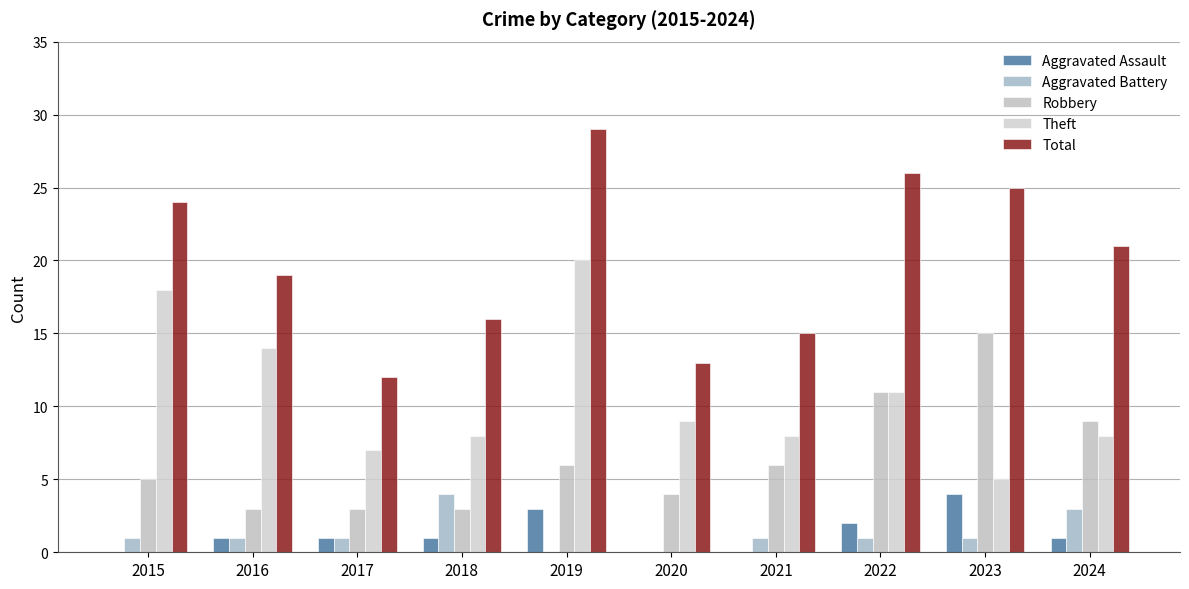

Reading right to left, extract all data points from this chart.

Aggravated Assault: 1	4	2	0	0	3	1	1	1	0
Aggravated Battery: 3	1	1	1	0	0	4	1	1	1
Robbery: 9	15	11	6	4	6	3	3	3	5
Theft: 8	5	11	8	9	20	8	7	14	18
Total: 21	25	26	15	13	29	16	12	19	24